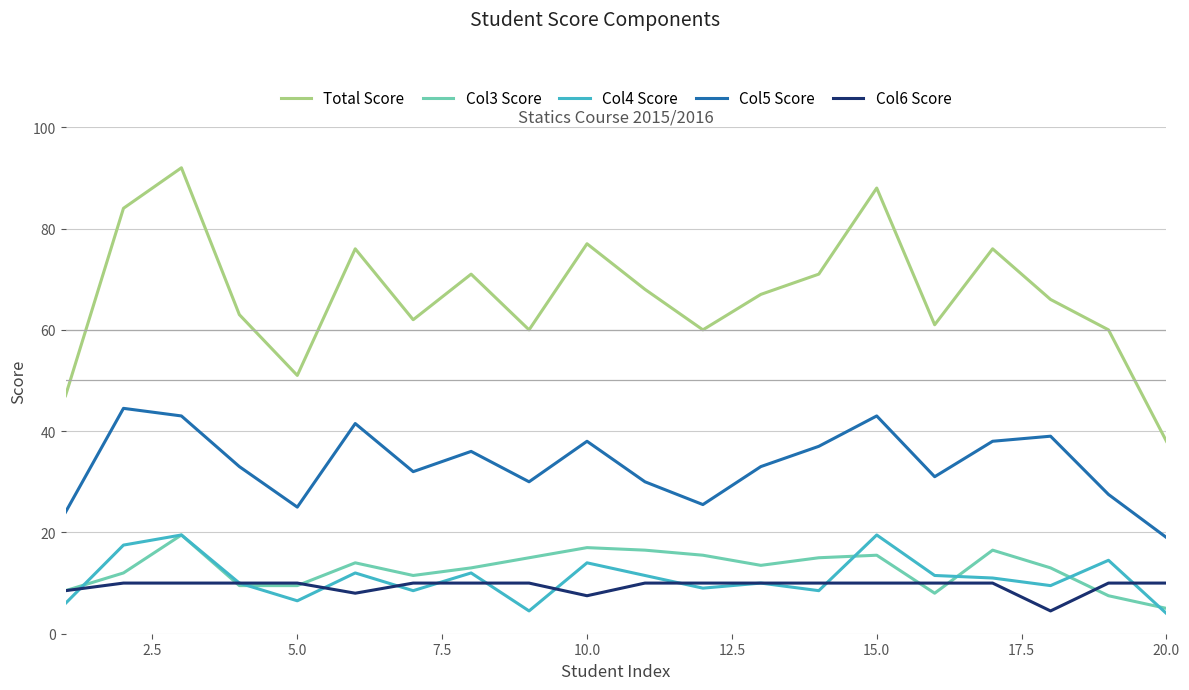

Reading left to right, extract all data points from this chart.

Total Score: 47.0	84.0	92.0	63.0	51.0	76.0	62.0	71.0	60.0	77.0	68.0	60.0	67.0	71.0	88.0	61.0	76.0	66.0	60.0	38.0
Col3 Score: 8.5	12.0	19.5	9.5	9.5	14.0	11.5	13.0	15.0	17.0	16.5	15.5	13.5	15.0	15.5	8.0	16.5	13.0	7.5	5.0
Col4 Score: 6.0	17.5	19.5	10.0	6.5	12.0	8.5	12.0	4.5	14.0	11.5	9.0	10.0	8.5	19.5	11.5	11.0	9.5	14.5	4.0
Col5 Score: 24.0	44.5	43.0	33.0	25.0	41.5	32.0	36.0	30.0	38.0	30.0	25.5	33.0	37.0	43.0	31.0	38.0	39.0	27.5	19.0
Col6 Score: 8.5	10.0	10.0	10.0	10.0	8.0	10.0	10.0	10.0	7.5	10.0	10.0	10.0	10.0	10.0	10.0	10.0	4.5	10.0	10.0